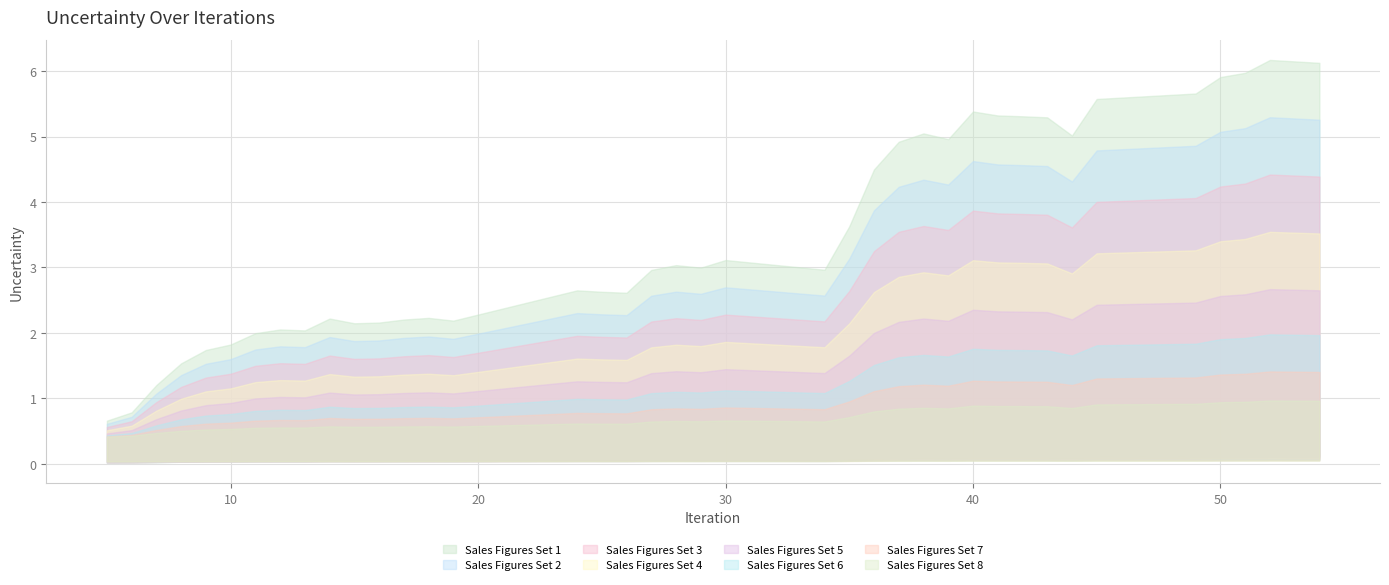

Where does the data first go above 2?

12